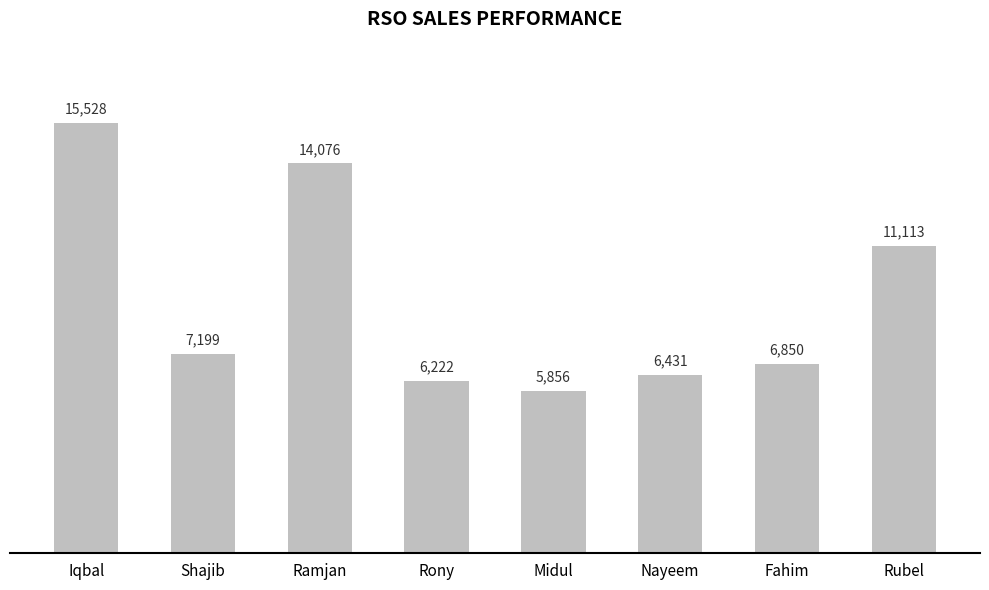

The value at Fahim is 6850. True or false?

True